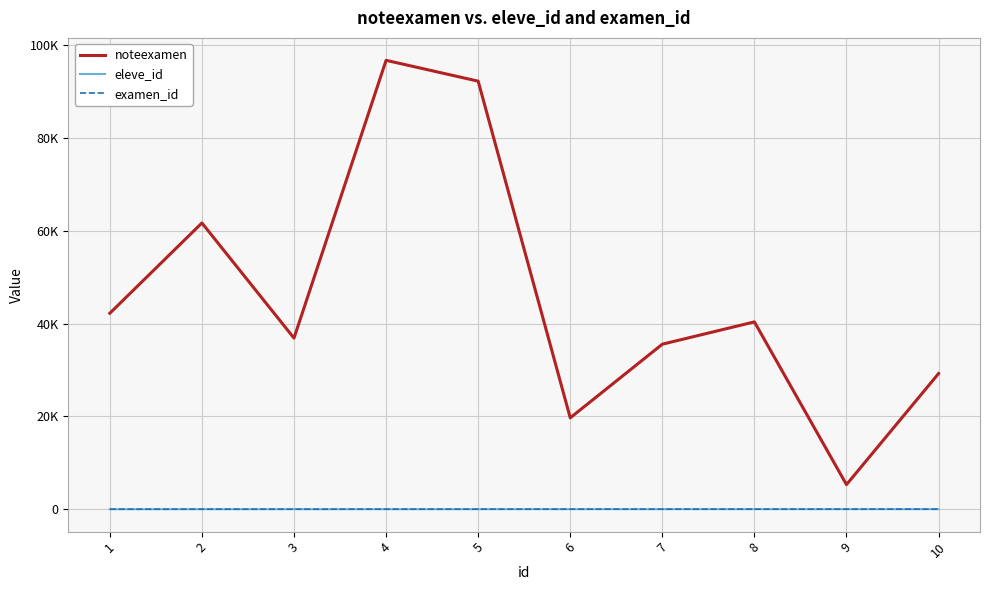

Does the chart display data point markers on the line(s)?

No